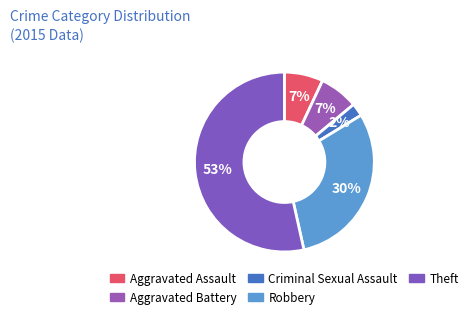

Which slice is the smallest?

Criminal Sexual Assault